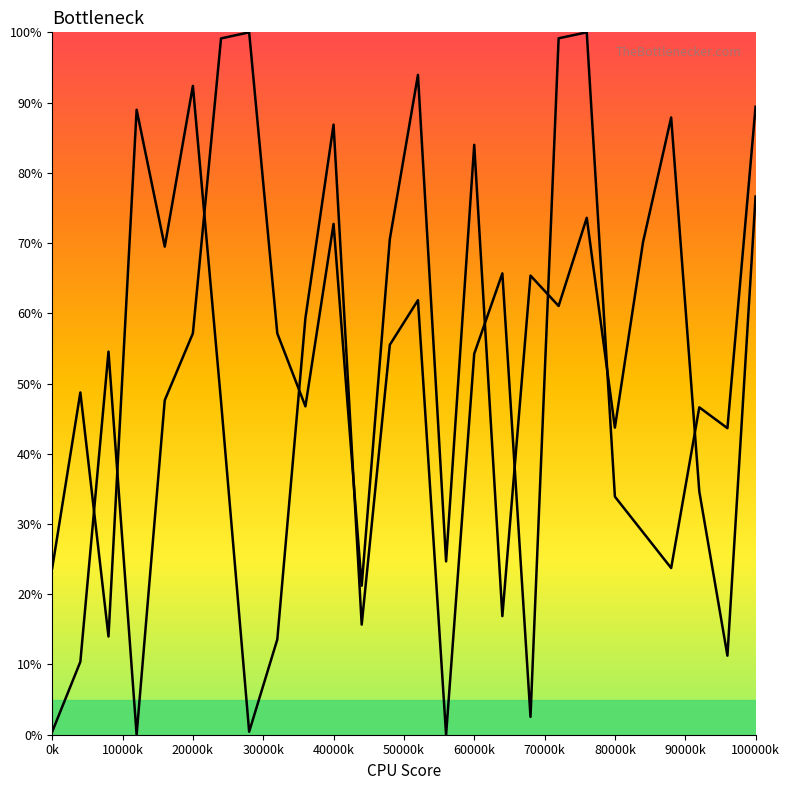

How many lines are shown in the chart?

2